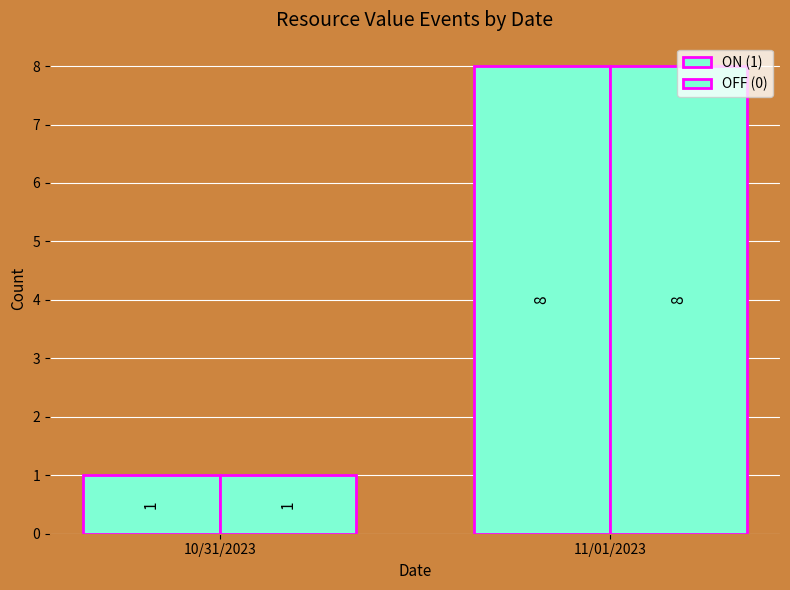

Which category has the highest value in the ON (1) series?

11/01/2023